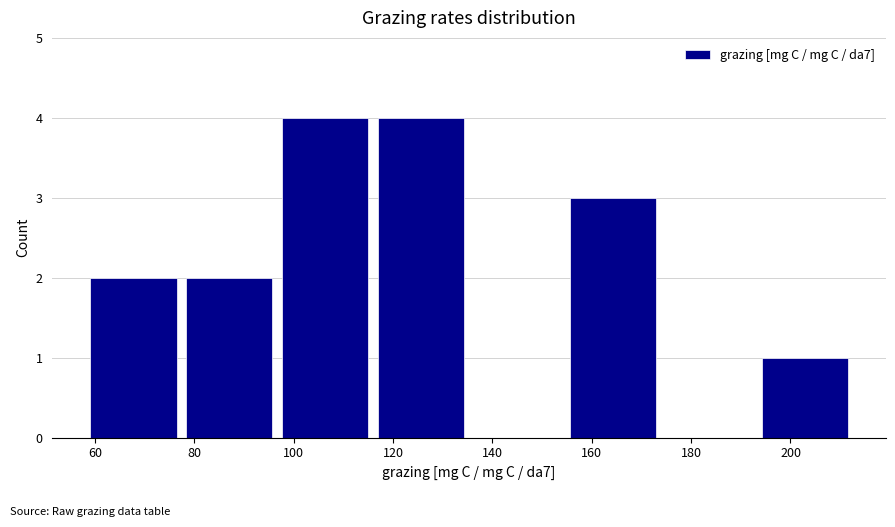

Reading left to right, list every bar in this chart as the range it spans on the x-axis followed by its height. Neither the bar edges nor the heights are printed on the chart, so give them approximately, as read against the axes.

58 to 78: 2
78 to 96: 2
96 to 116: 4
116 to 136: 4
136 to 154: 0
154 to 174: 3
174 to 194: 0
194 to 212: 1